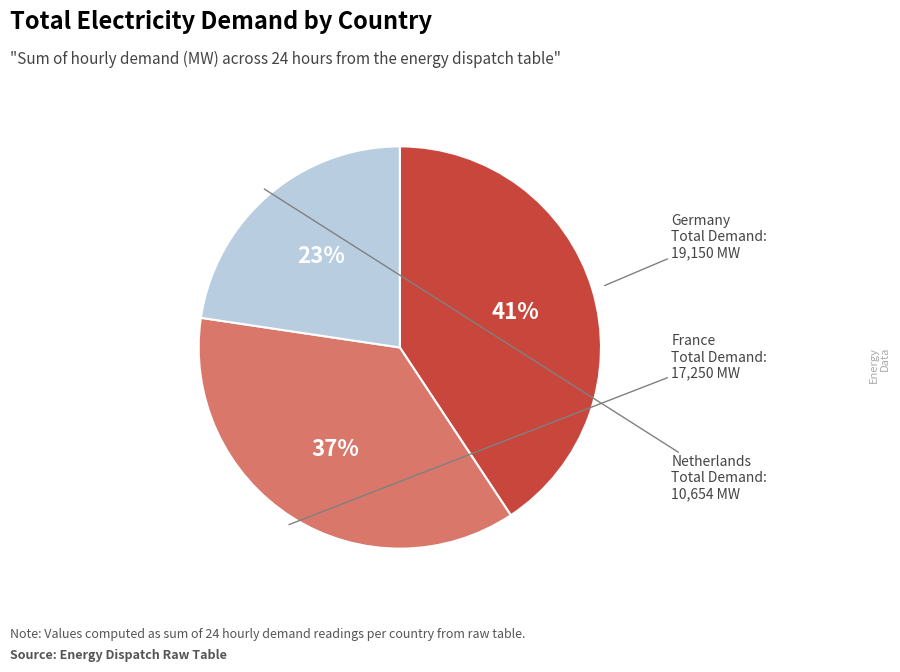

To the nearest percent, what is the difference between the largest and smallest slice percentages?

18%